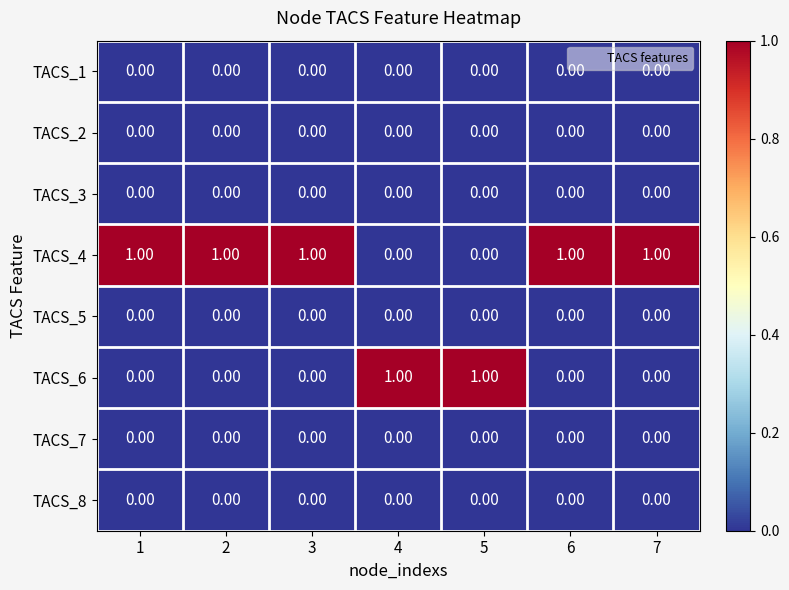

What is the greatest value displayed?

1